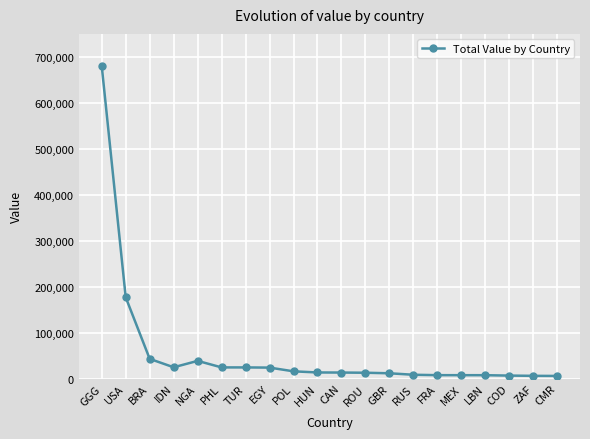

Approximately how many times larger is the value at LBN compared to GBR?

0.6